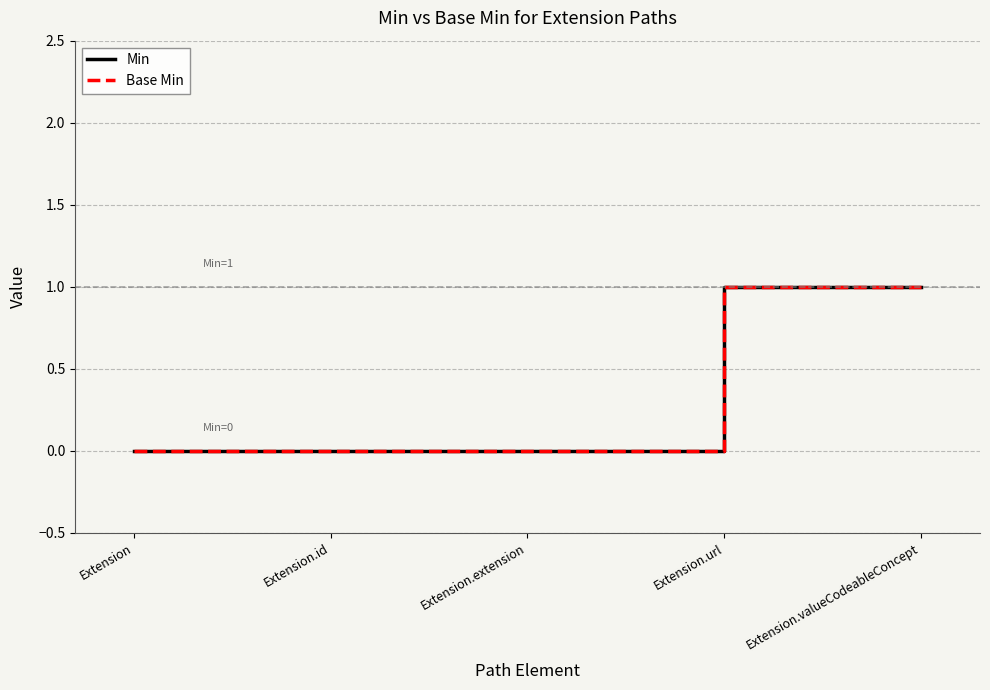

List the series in order of their peak value, highest first.

Min, Base Min